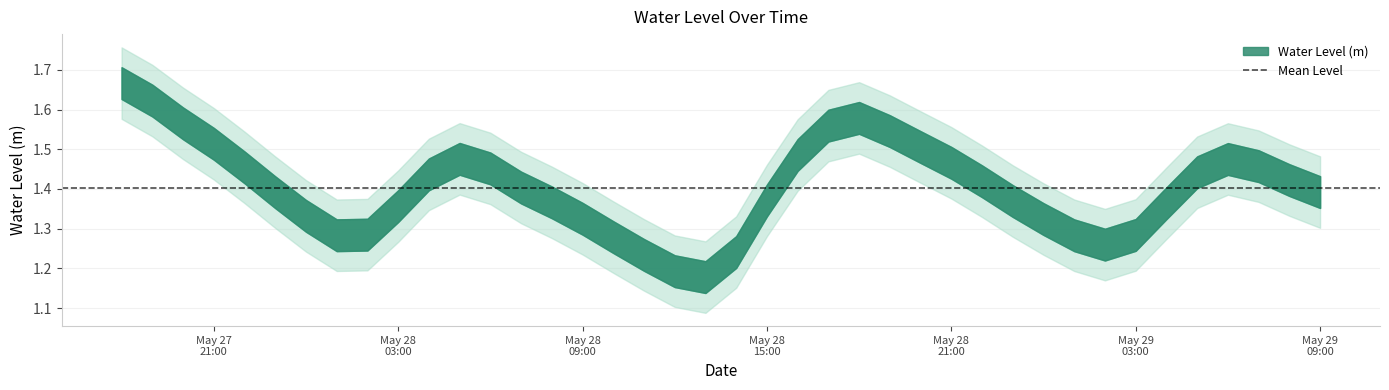

At which label is the value closest to 1?

2024-05-28 13:00:00